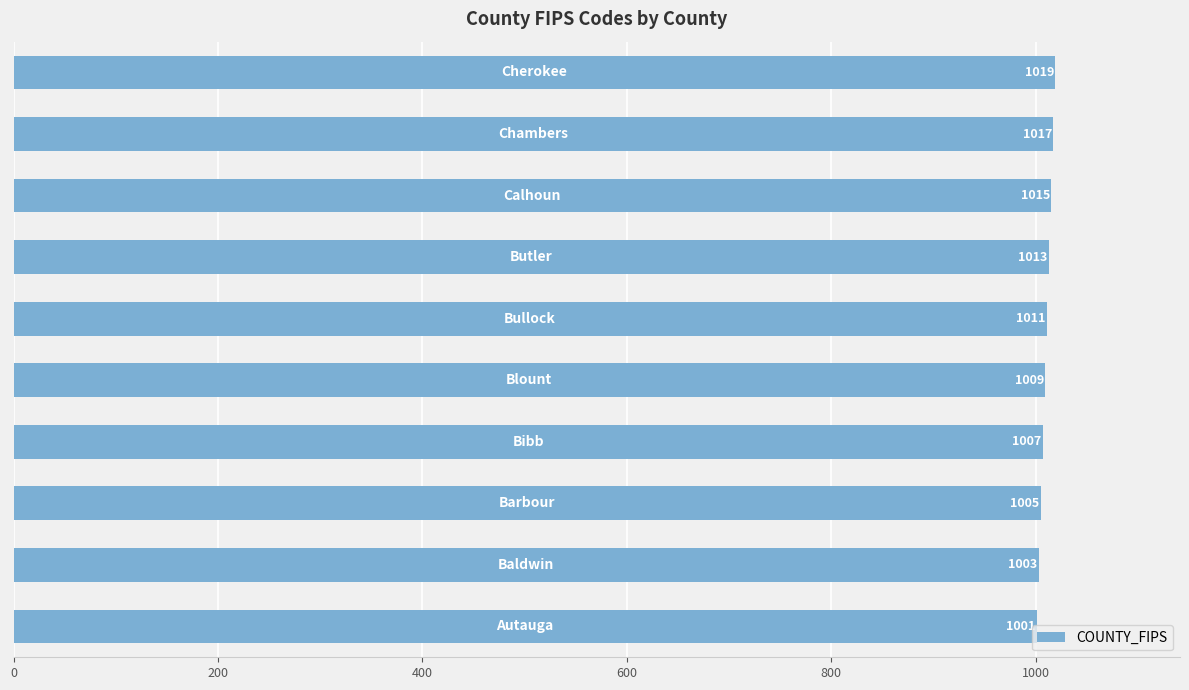

What is the sum of all values?

10100